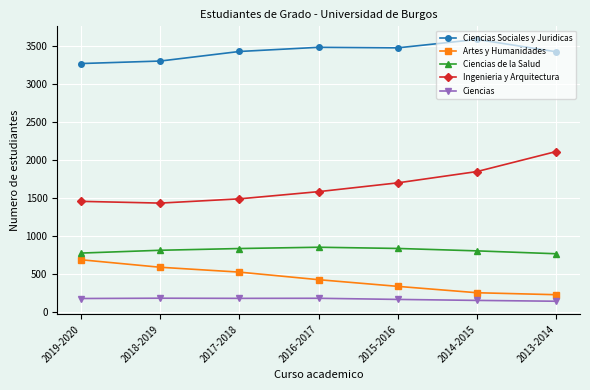

The Ciencias Sociales y Juridicas series shows 3484 at 2016-2017. True or false?

True